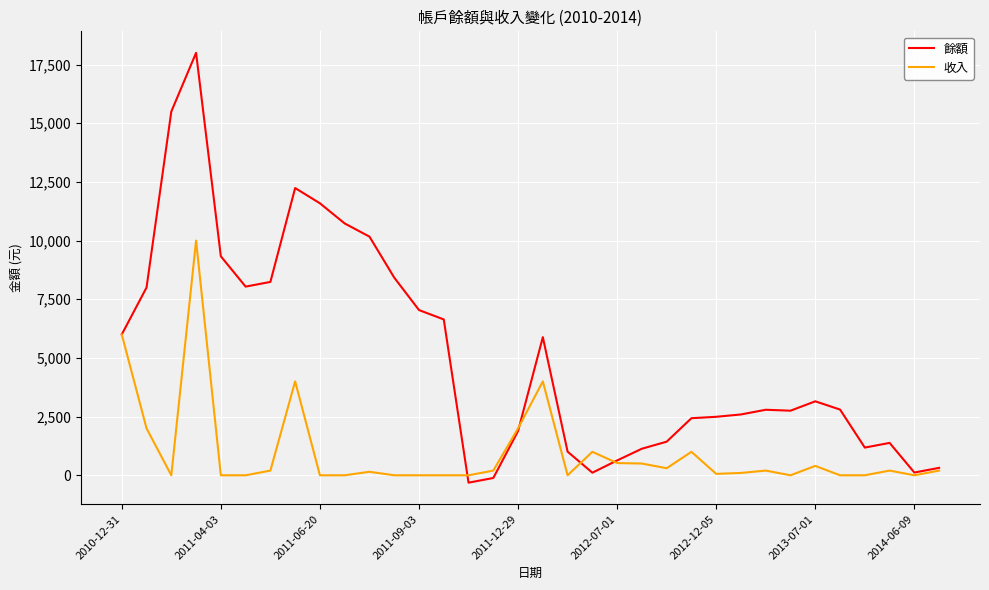

Which series has the largest range (max minus min)?

餘額